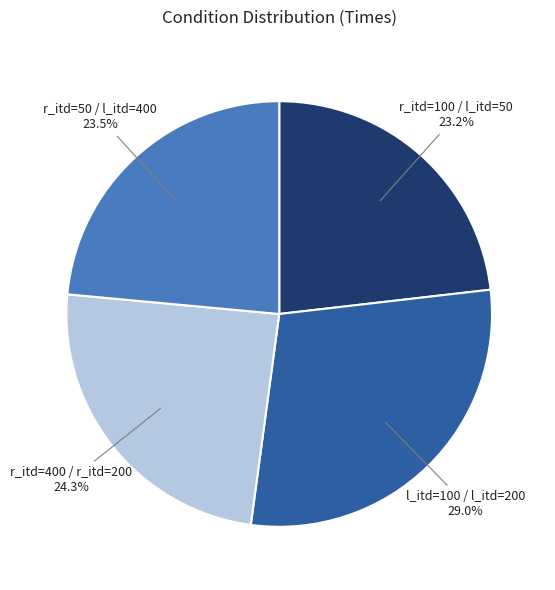

Between r_itd=400 / r_itd=200 and l_itd=100 / l_itd=200, which is larger?

l_itd=100 / l_itd=200